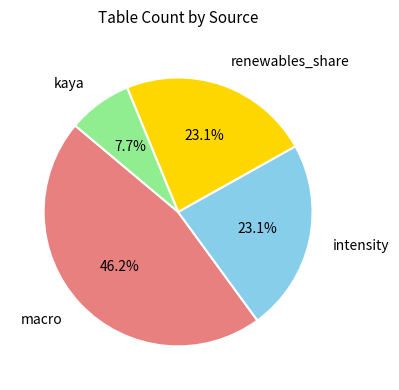

Is renewables_share the majority of the pie?

No